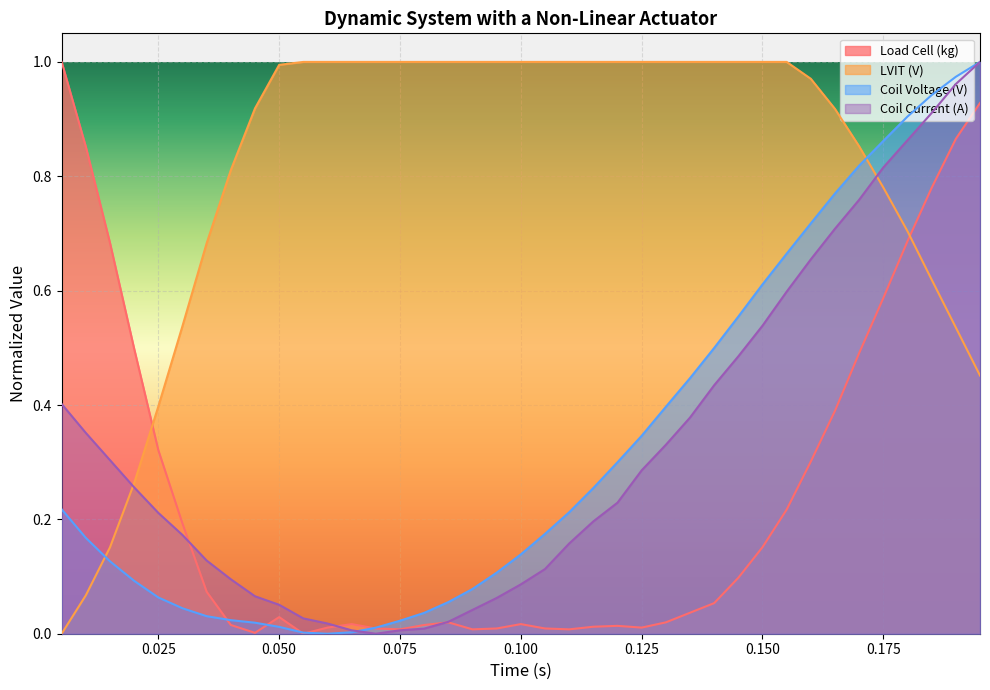

Reading right to left, transcribe all the data shown in this chart.

Load Cell (kg): 0.9	0.9	0.8	0.7	0.6	0.5	0.4	0.3	0.2	0.2	0.1	0.1	0.0	0.0	0.0	0.0	0.0	0.0	0.0	0.0	0.0	0.0	0.0	0.0	0.0	0.0	0.0	0.0	0.0	0.0	0.0	0.0	0.1	0.2	0.3	0.5	0.7	0.9	1.0
LVIT (V): 0.5	0.5	0.6	0.7	0.8	0.9	0.9	1.0	1.0	1.0	1.0	1.0	1.0	1.0	1.0	1.0	1.0	1.0	1.0	1.0	1.0	1.0	1.0	1.0	1.0	1.0	1.0	1.0	1.0	1.0	0.9	0.8	0.7	0.5	0.4	0.3	0.2	0.1	0.0
Coil Voltage (V): 1.0	1.0	0.9	0.9	0.9	0.8	0.8	0.7	0.7	0.6	0.6	0.5	0.4	0.4	0.3	0.3	0.3	0.2	0.2	0.1	0.1	0.1	0.1	0.0	0.0	0.0	0.0	0.0	0.0	0.0	0.0	0.0	0.0	0.0	0.1	0.1	0.1	0.2	0.2
Coil Current (A): 1.0	1.0	0.9	0.9	0.8	0.8	0.7	0.7	0.6	0.5	0.5	0.4	0.4	0.3	0.3	0.2	0.2	0.2	0.1	0.1	0.1	0.0	0.0	0.0	0.0	0.0	0.0	0.0	0.0	0.1	0.1	0.1	0.1	0.2	0.2	0.3	0.3	0.4	0.4